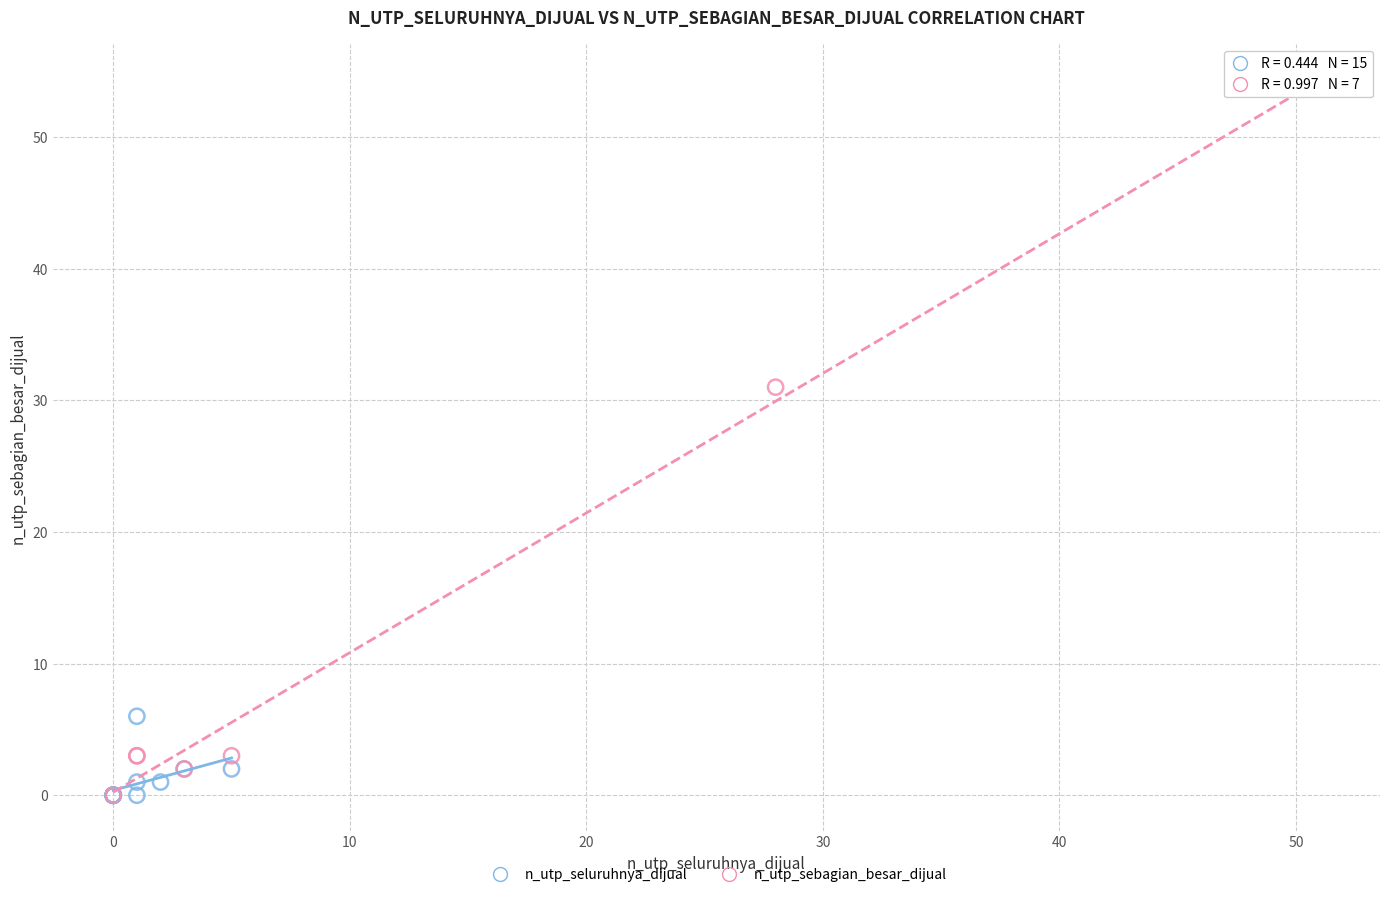

Which series reaches the maximum Y coordinate?

n_utp_sebagian_besar_dijual